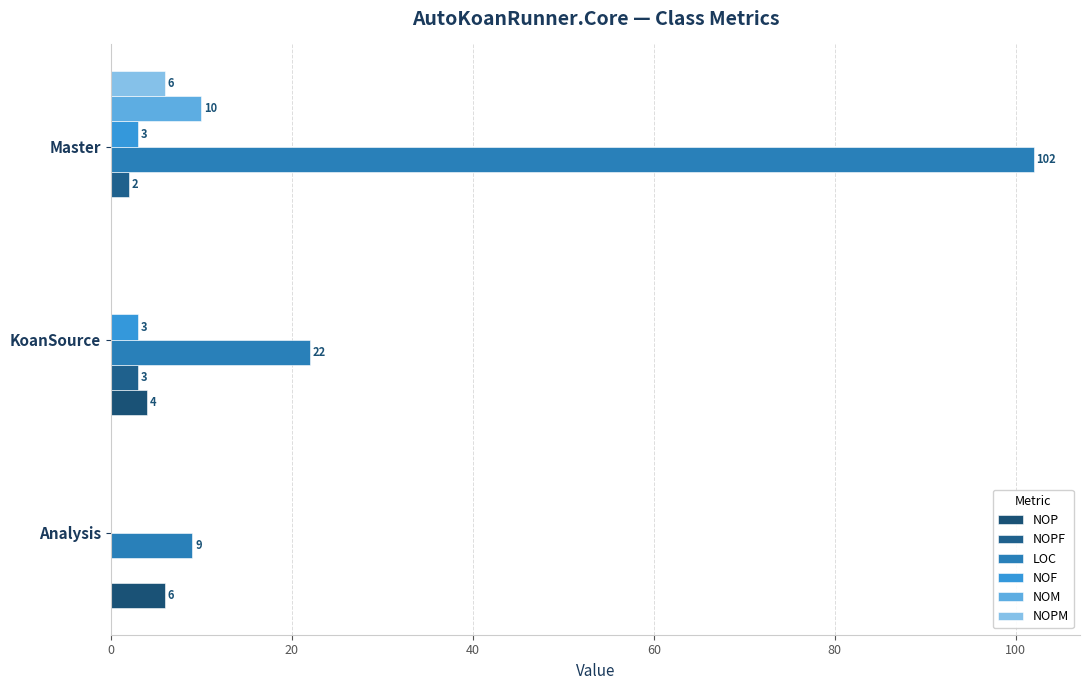

How many distinct data groups are displayed?

6